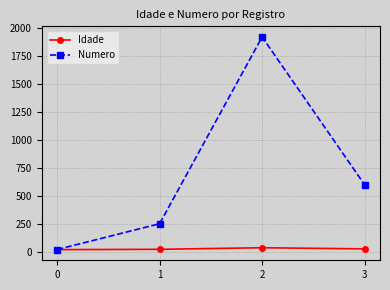

The Numero series shows 19 at 0. True or false?

True